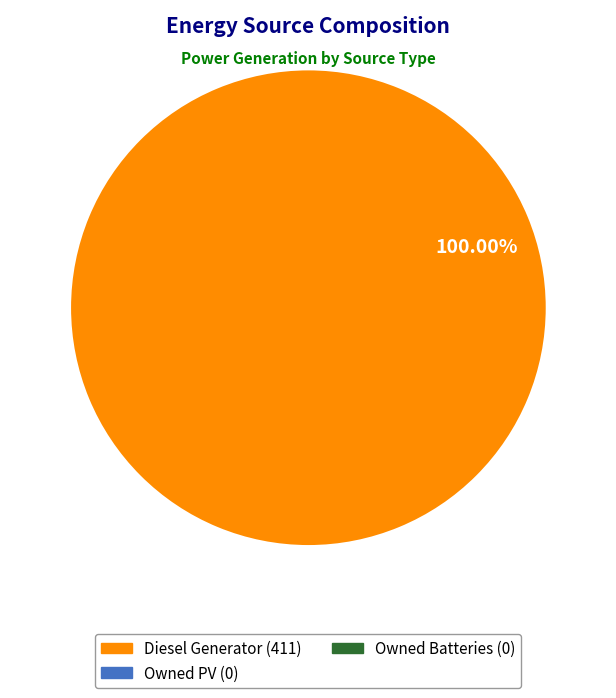

Does any single category account for the majority?

Yes